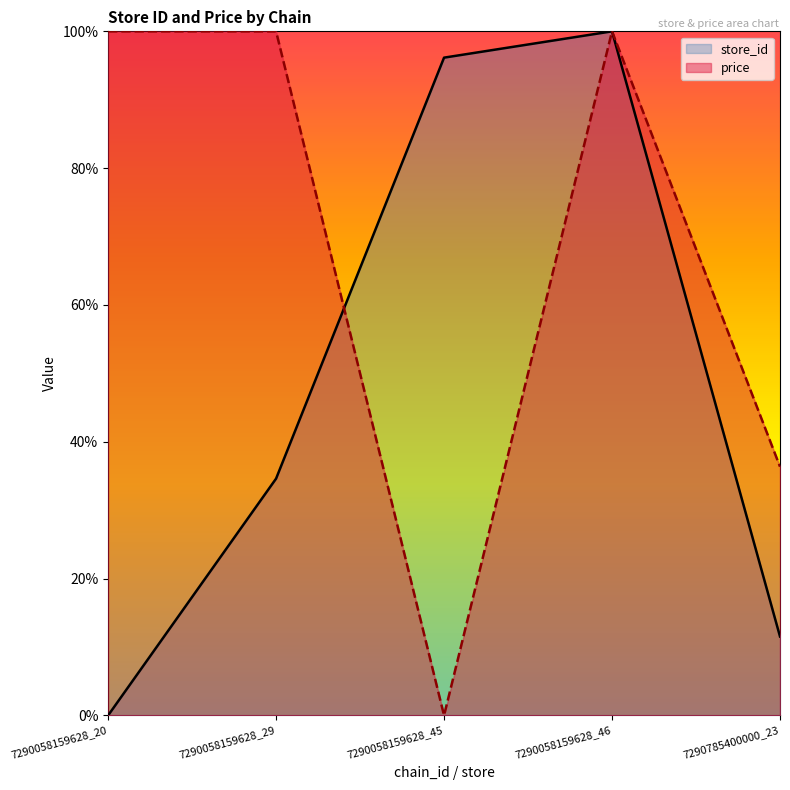

How many values in store_id are above zero?

4